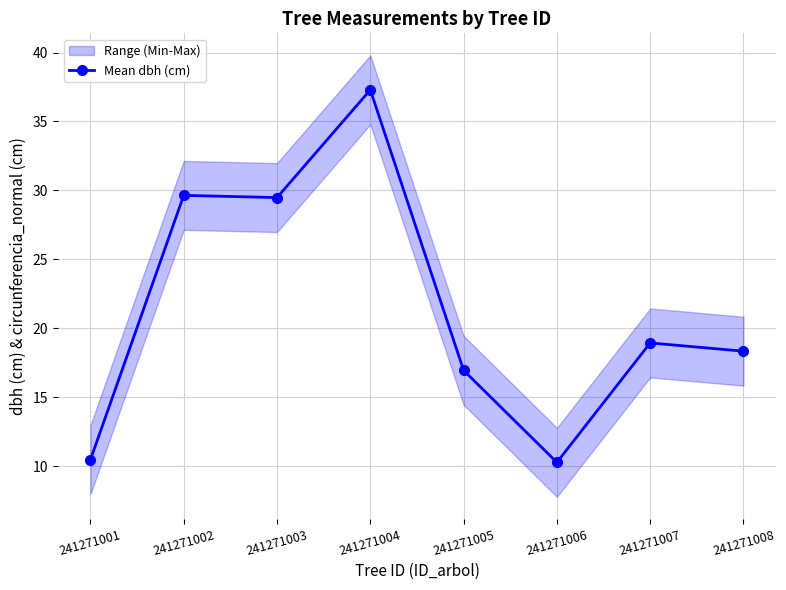

Rank the categories by value from highest to lowest.

241271004, 241271002, 241271003, 241271007, 241271008, 241271005, 241271001, 241271006